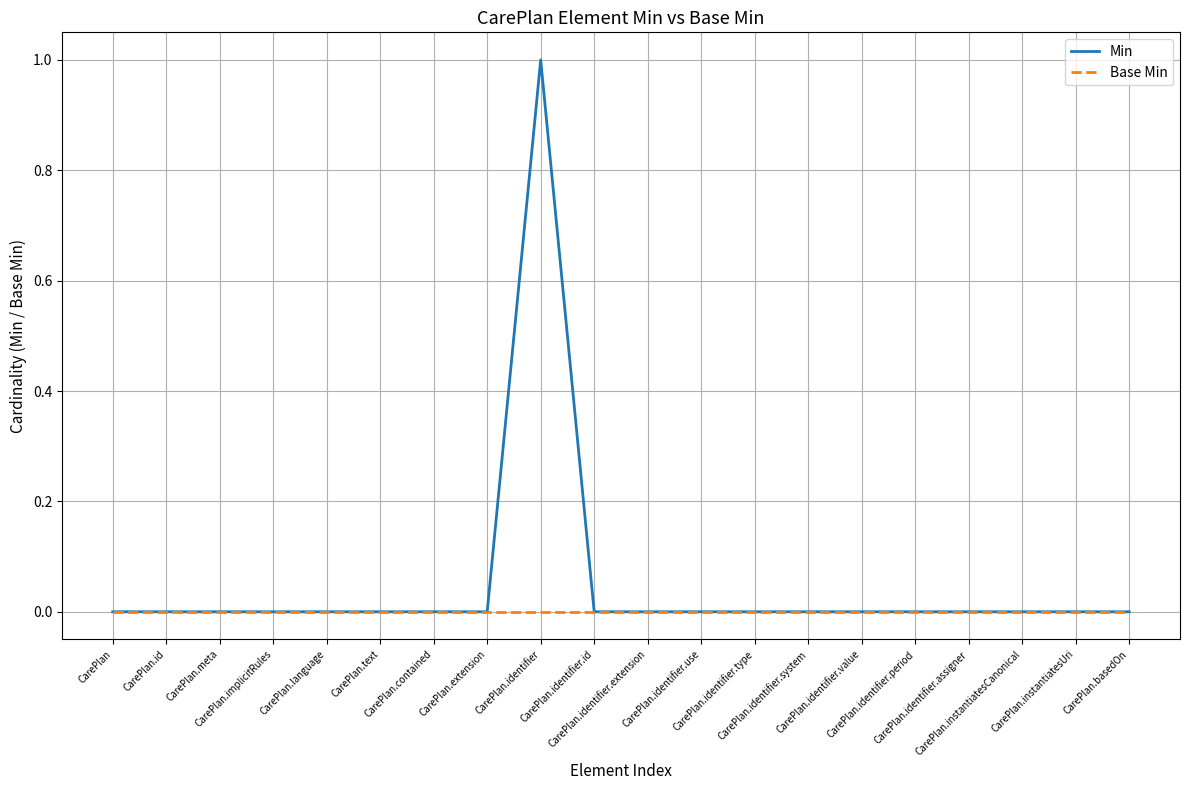

What are all the series names shown in the legend?

Min, Base Min